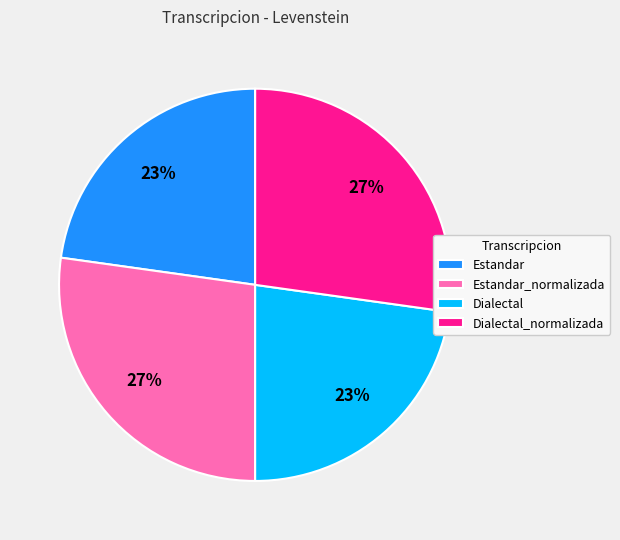

To the nearest percent, what portion does Dialectal represent?

23%